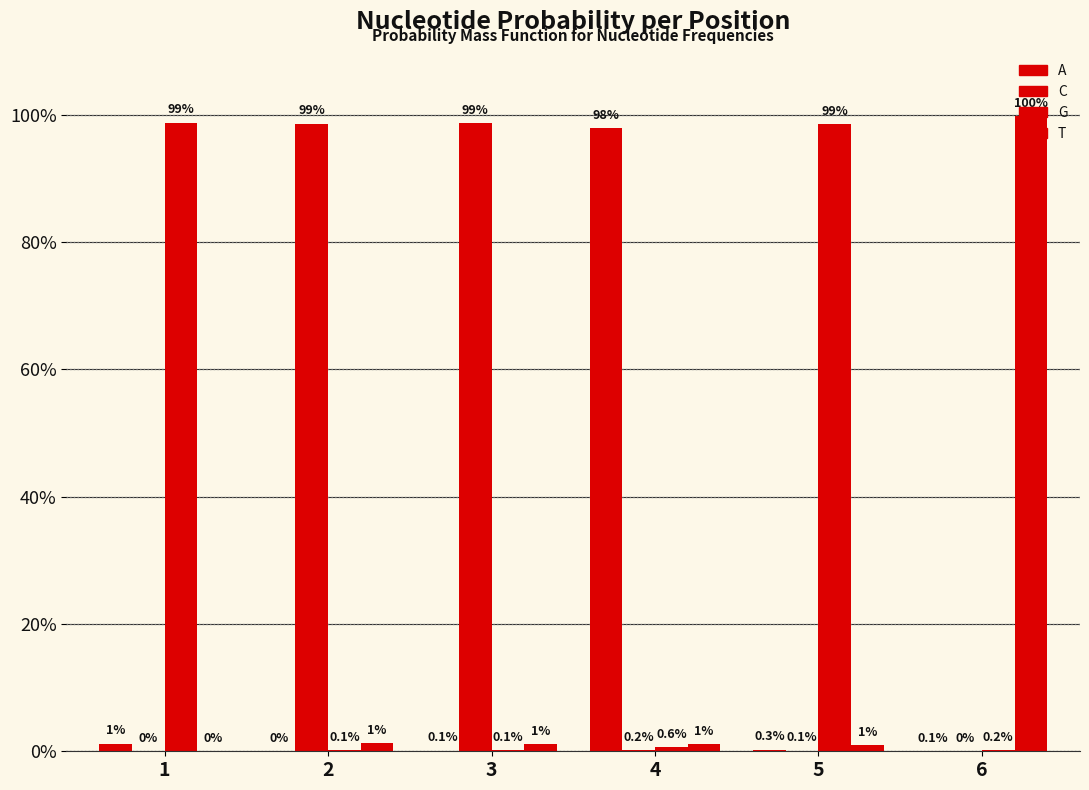

What is the sum of the G values at 6 and 1?

1.0